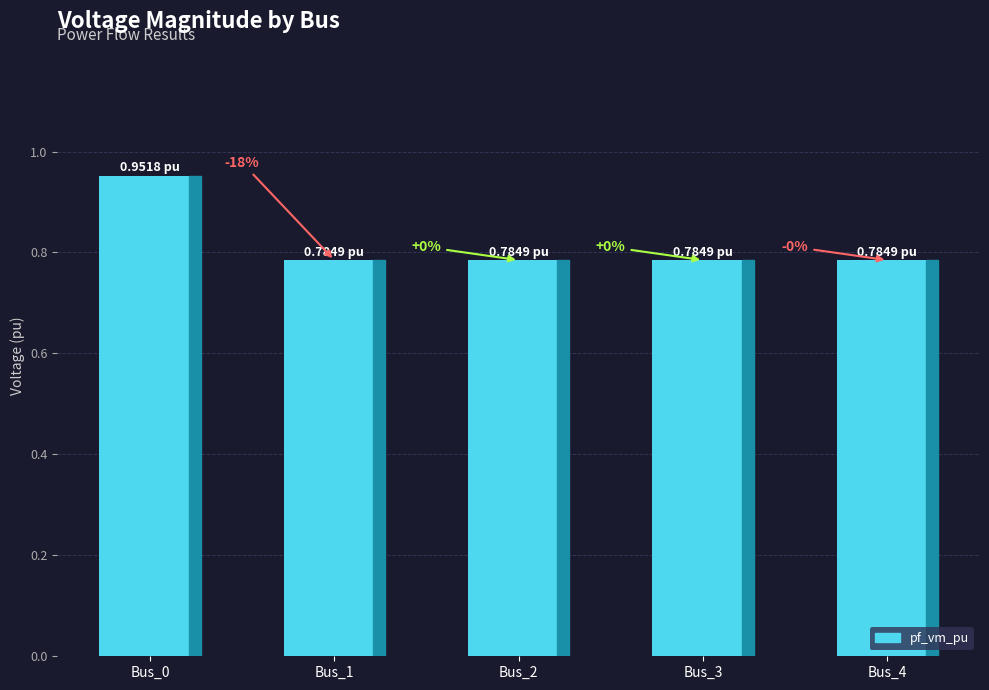

What is the difference between the maximum and minimum values?

0.2